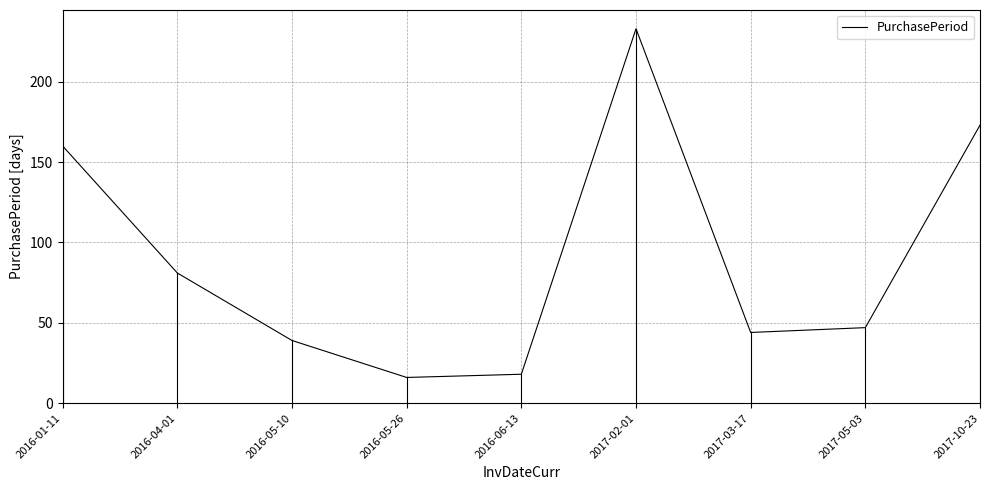

What value does the data have at 2017-10-23, to the nearest 5?

175